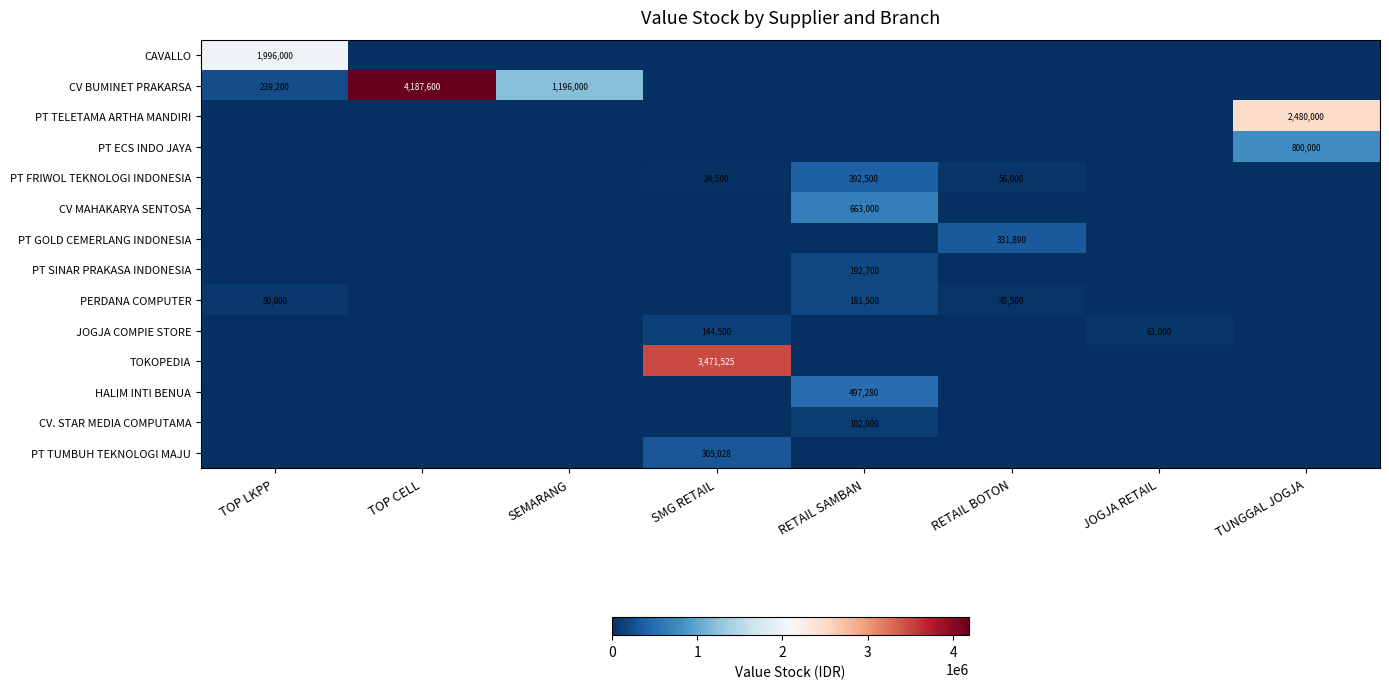

Between TOP LKPP and SEMARANG, which is larger?

TOP LKPP